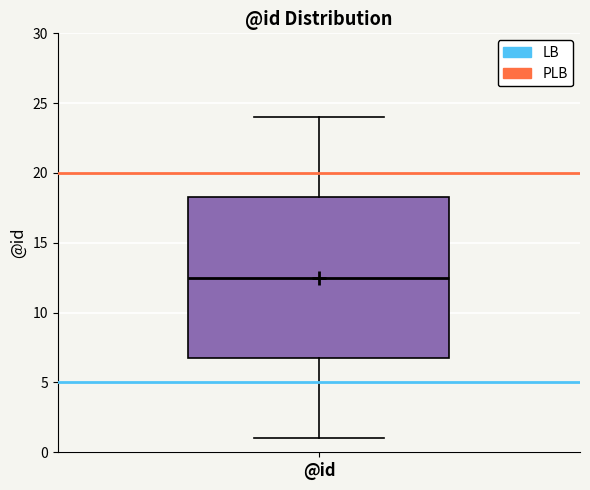

Transcribe this box plot: give where the median line is, the range the box spans, and where the two whiskers end, as read against the y-axis. The values are not printed on the chart, so give them approximately, as read against the axis.

median 12.5, box 7.0 to 18.5, whiskers 1.0 to 24.0